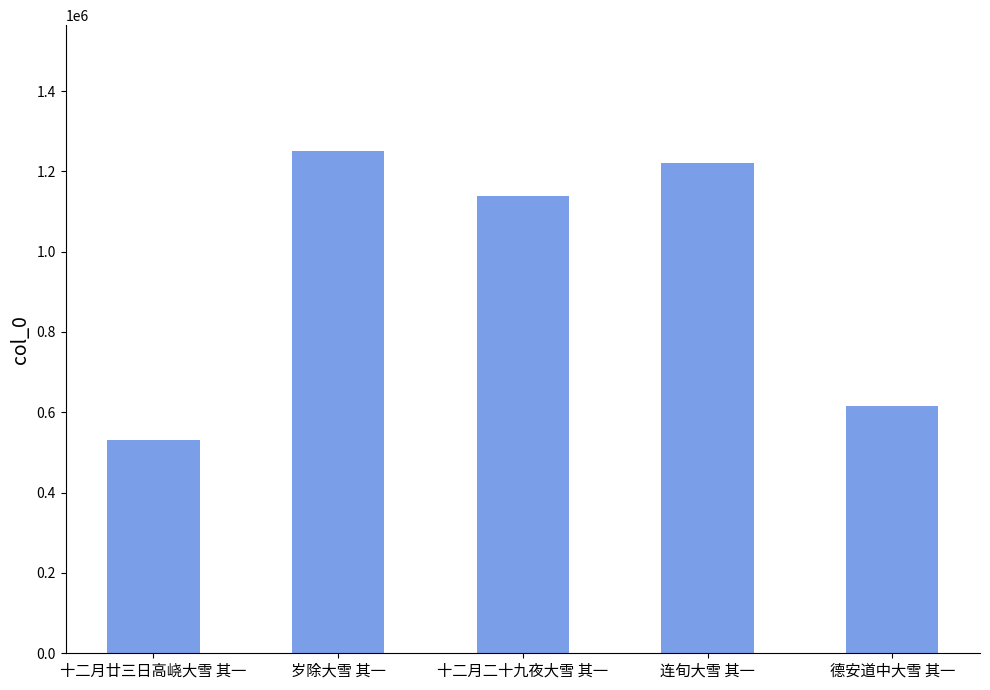

Reading left to right, list all the values displayed in this chart.

十二月廿三日高峣大雪 其一=531542	岁除大雪 其一=1251194	十二月二十九夜大雪 其一=1138072	连旬大雪 其一=1220671	德安道中大雪 其一=614793